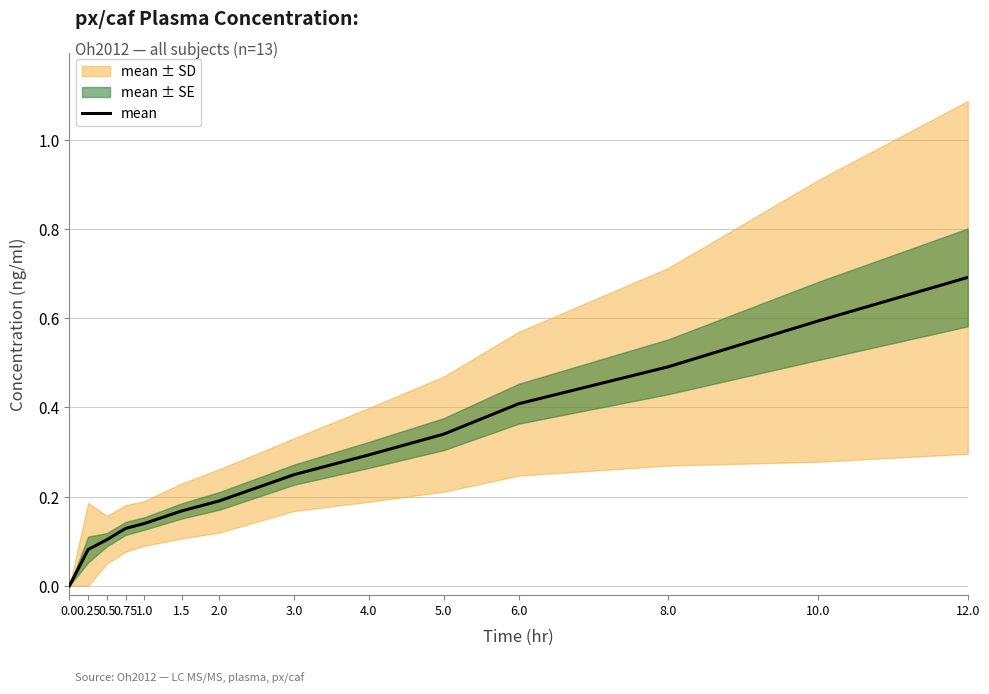

What is the sum of the values at 0.75 and 6.0?

0.5